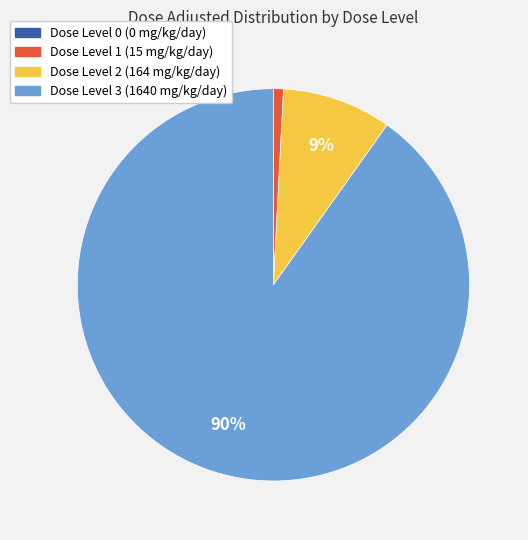

Is the sum of Dose Level 2 (164 mg/kg/day) and Dose Level 1 (15 mg/kg/day) greater than half?

No